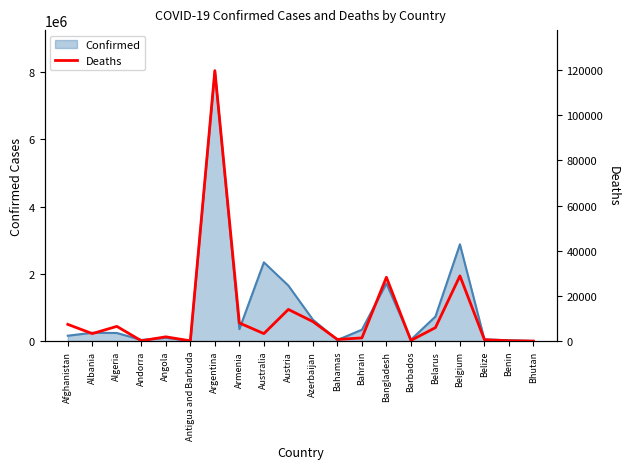

Where does the data first go above 3312?

Afghanistan